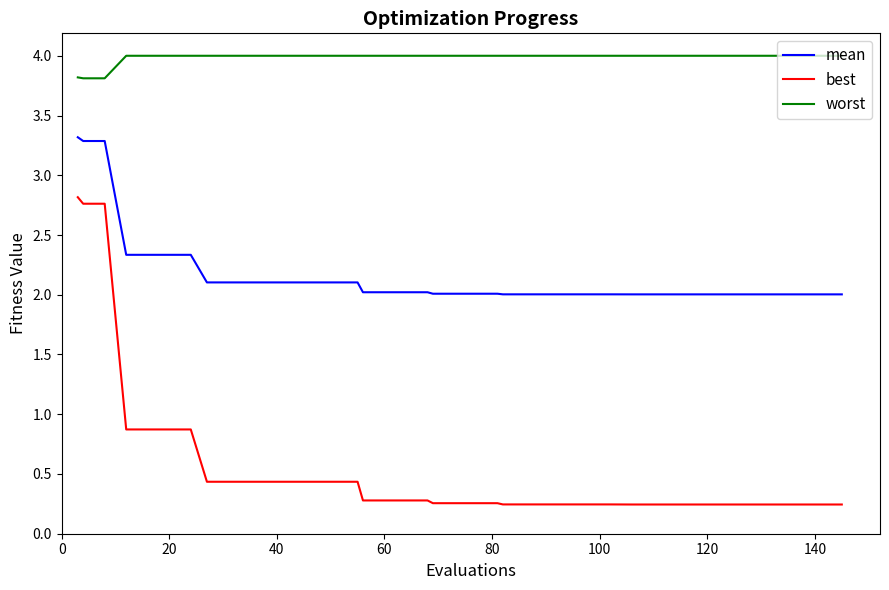

Count the number of categories in the chart.

40